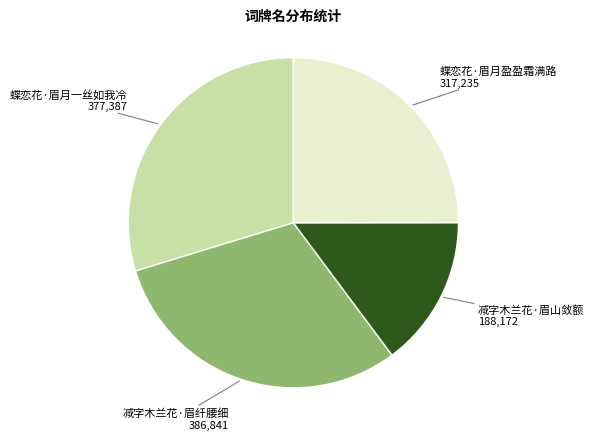

Does any single category account for the majority?

No